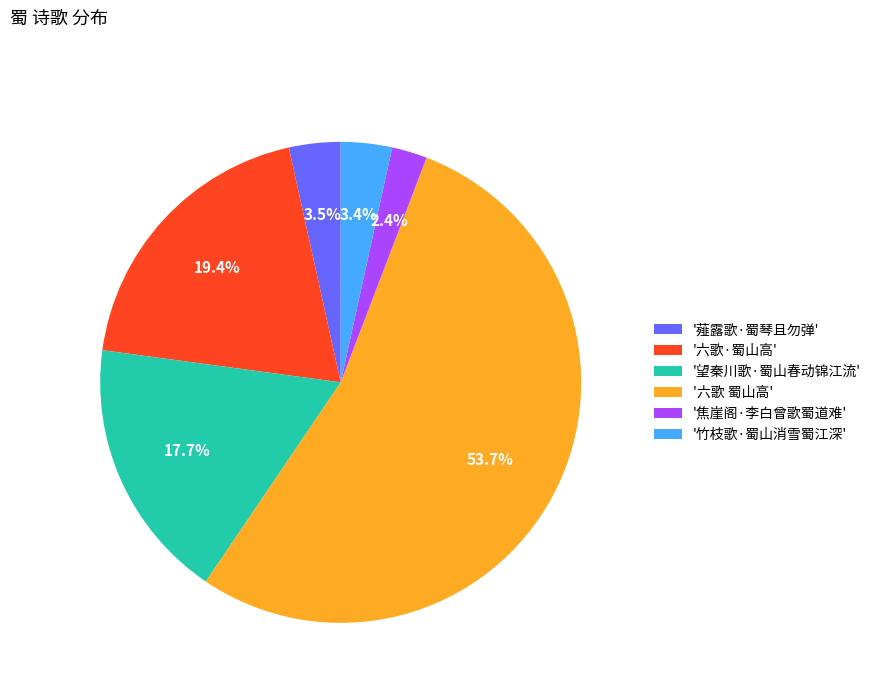

Which category has the biggest portion of the pie?

'六歌 蜀山高'